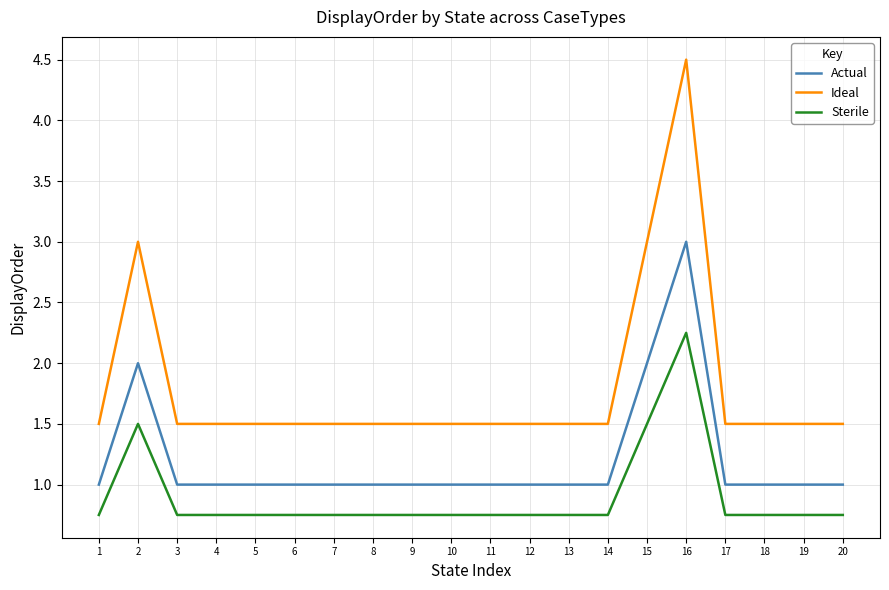

Count the Ideal values in the range 1 to 2.

17